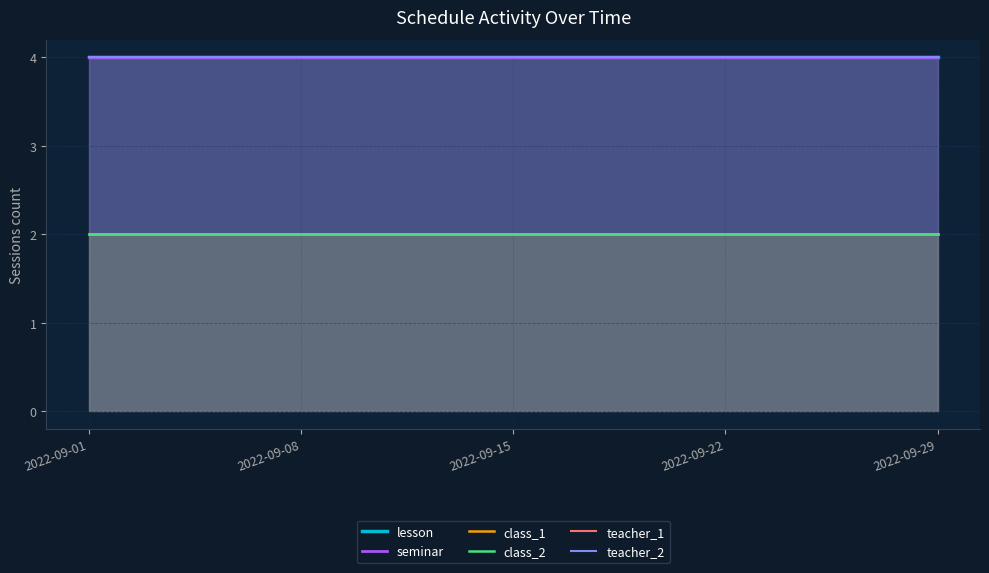

What is the value of the class_1 point at the 4th from the left?

2